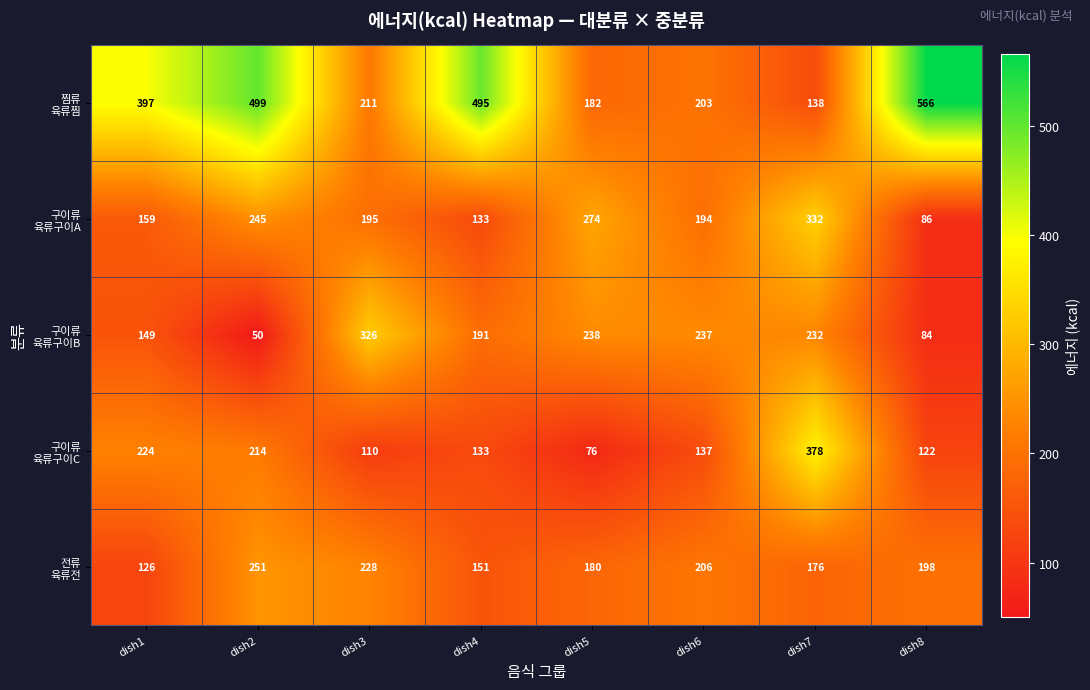

At which category is the sum across all series the highest?

dish2